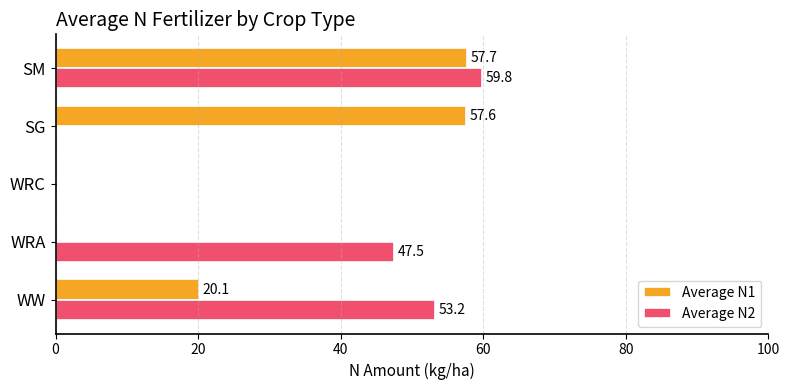

Which series changed the most between WRC and SM?

Average N2